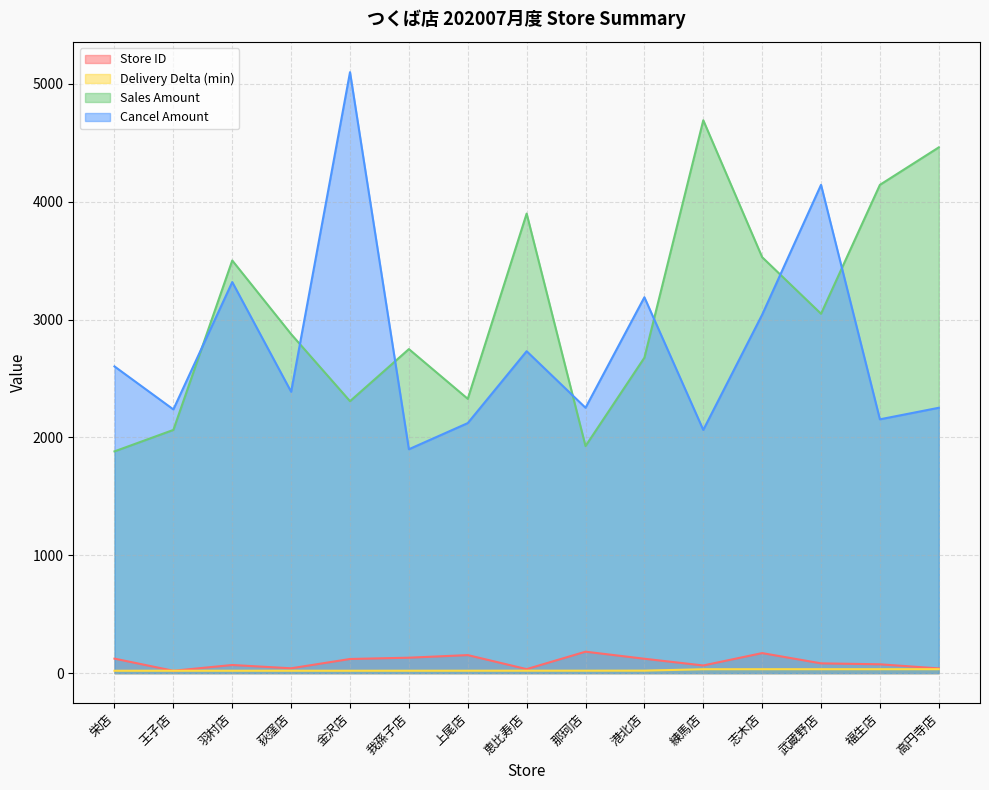

What is the minimum value shown in the chart?

20.0